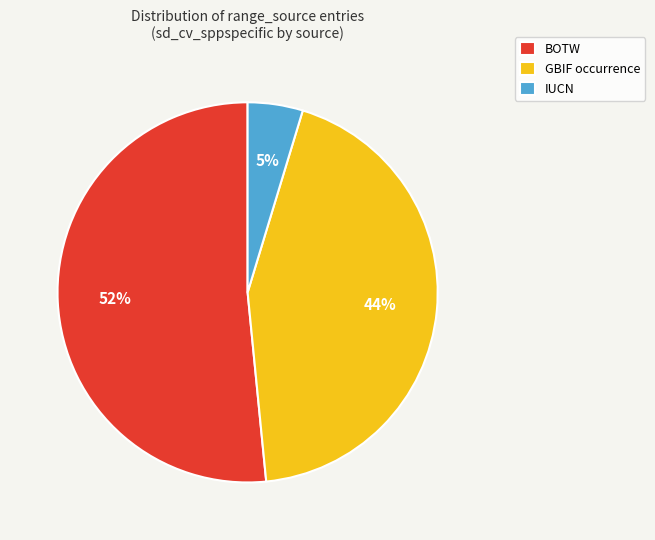

Is the sum of BOTW and IUCN greater than half?

Yes